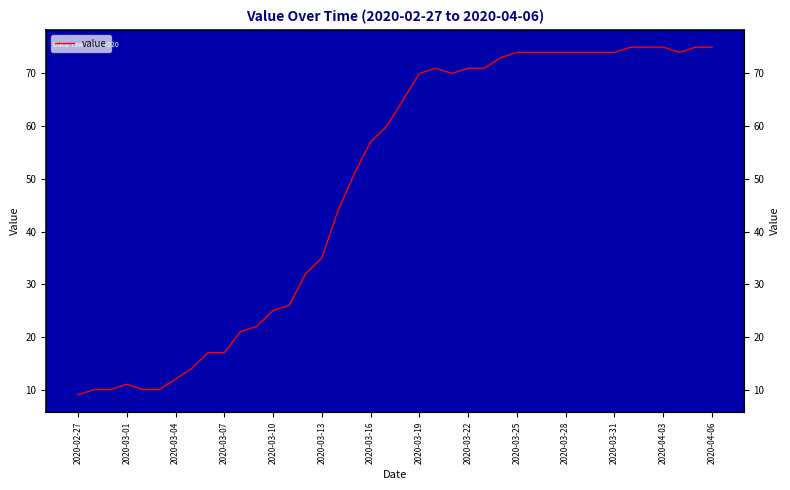

How many points are lower than both their immediate neighbors (excluding endpoints)?

2